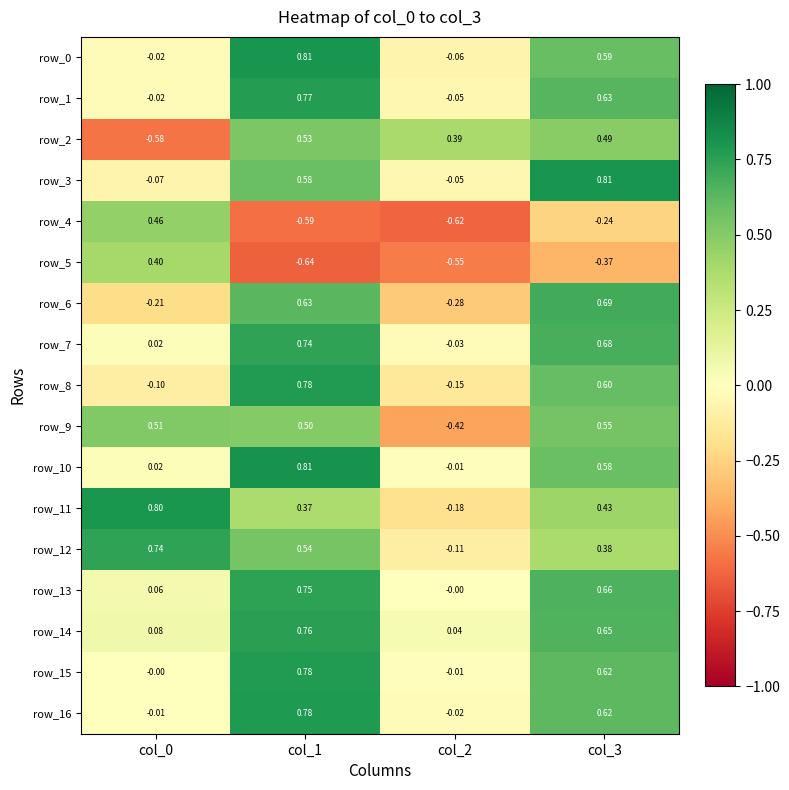

At how many categories does at least one series exceed 0?

4